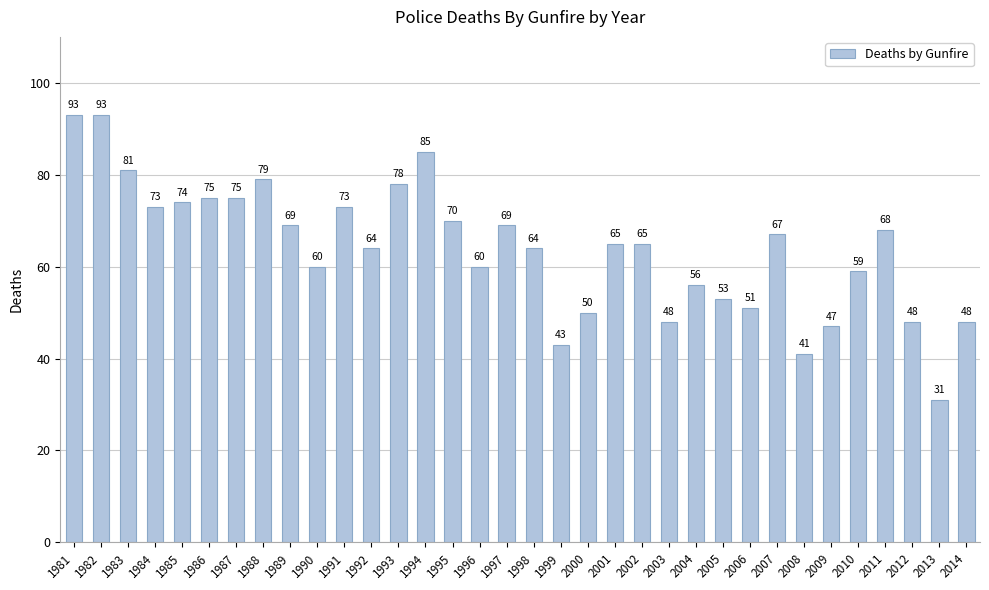

At which label does the data first exceed 65?

1981